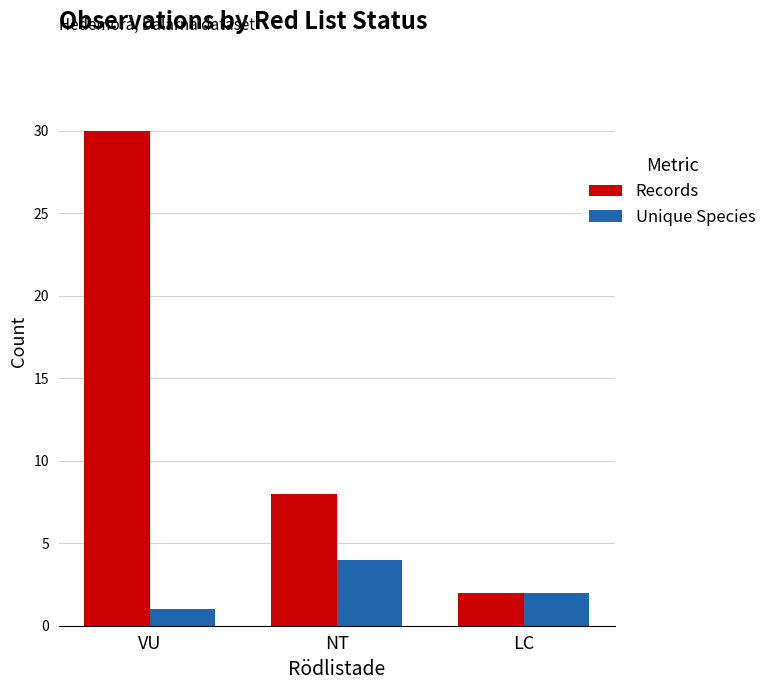

Is the value of Records at LC greater than the value of Unique Species at NT?

No